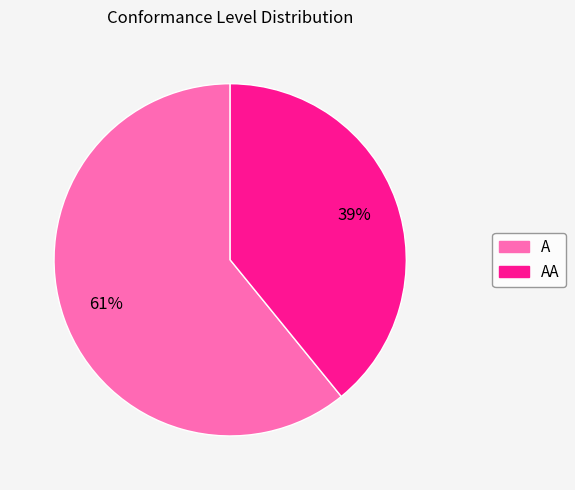

To the nearest percent, what is the average slice percentage?

50%